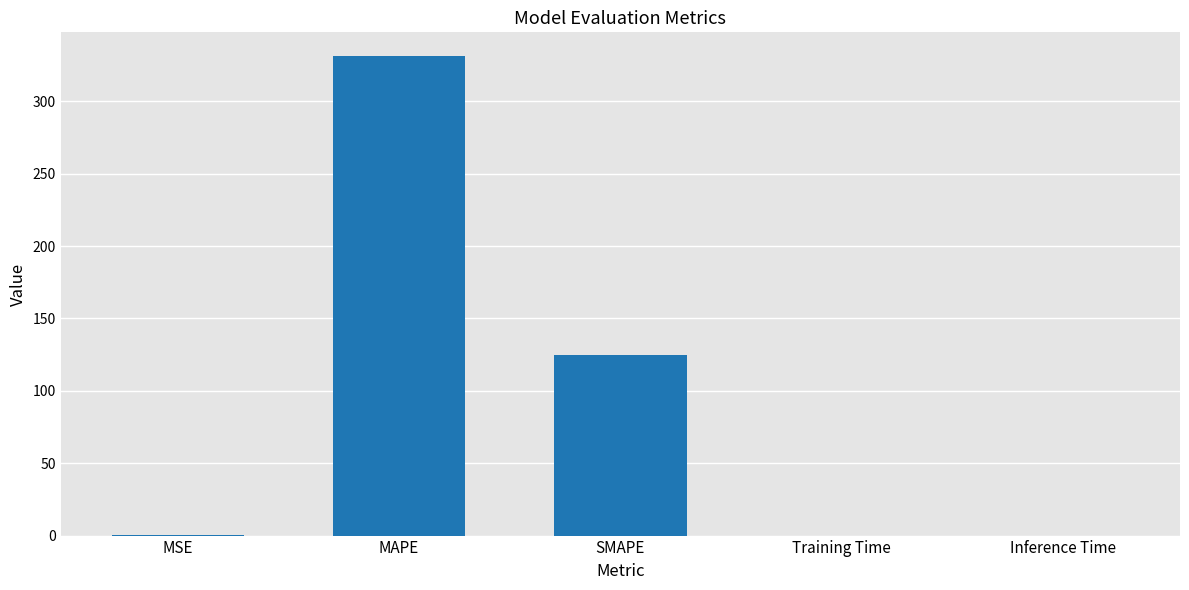

Where is the data nearest to the value 165?

SMAPE